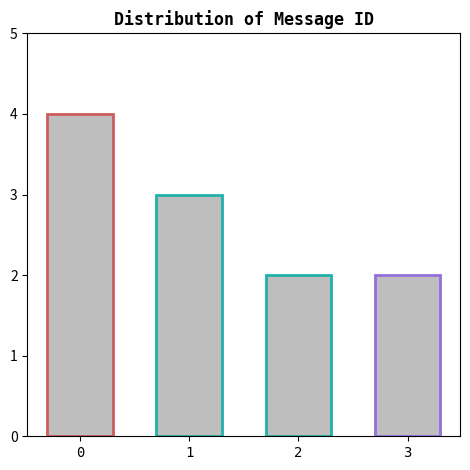

Are the bars grouped side by side (vs. stacked)?

No